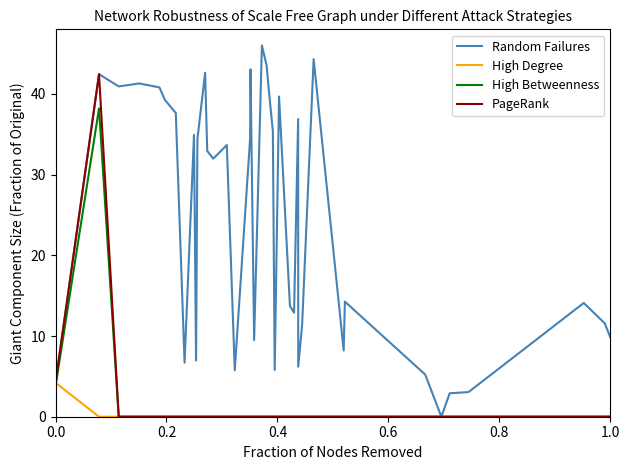

Which series has the largest total across all categories?

Random Failures